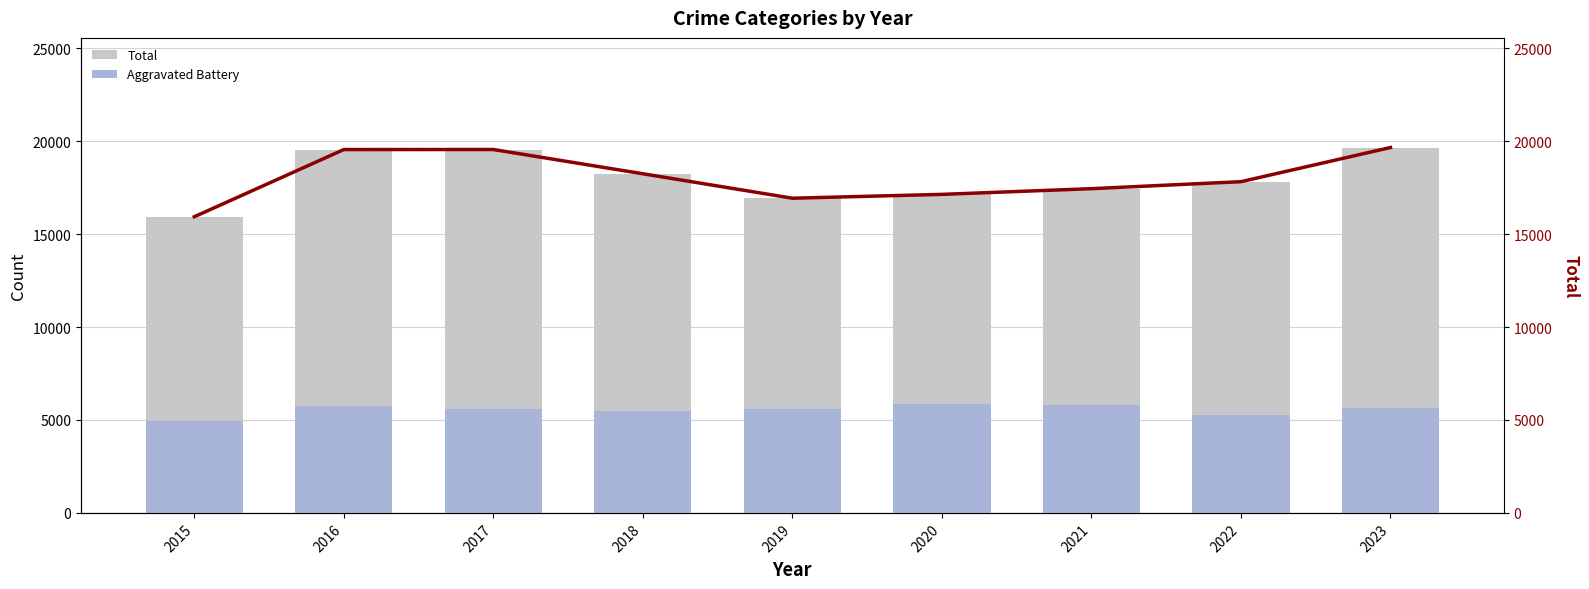

Reading left to right, transcribe all the data shown in this chart.

Total: 2015=15938	2016=19554	2017=19556	2018=18251	2019=16935	2020=17142	2021=17449	2022=17825	2023=19664
Aggravated Battery: 2015=4967	2016=5761	2017=5607	2018=5459	2019=5590	2020=5856	2021=5817	2022=5269	2023=5627